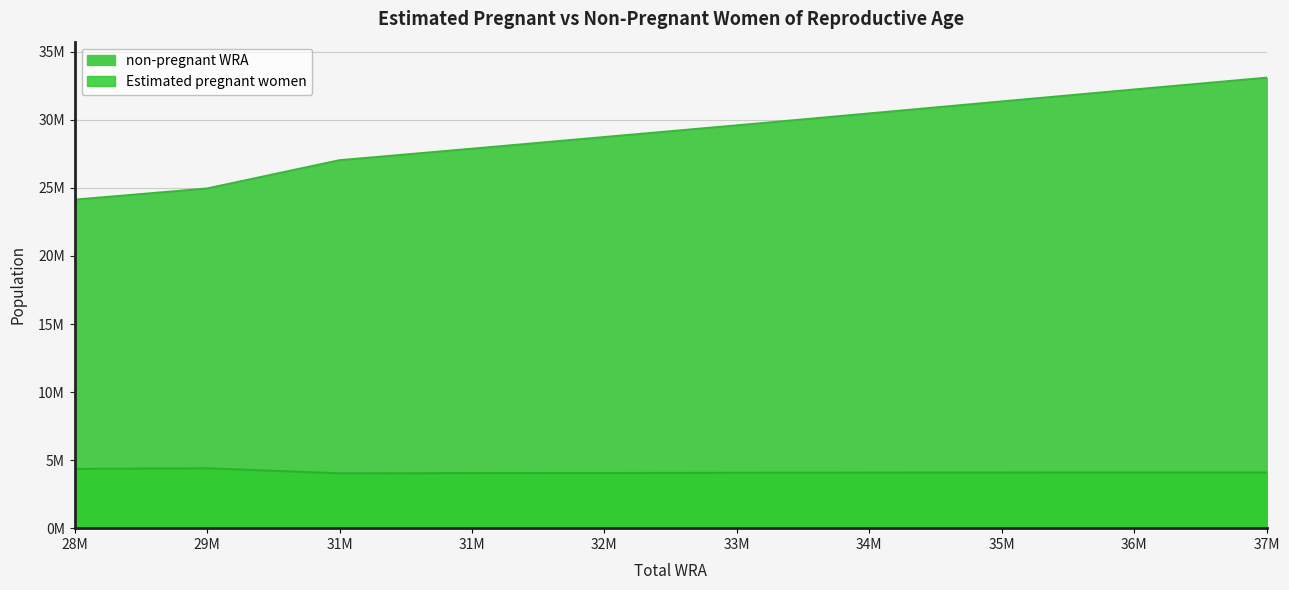

What is the value of the non-pregnant WRA point at the 3rd from the left?

27032709.9